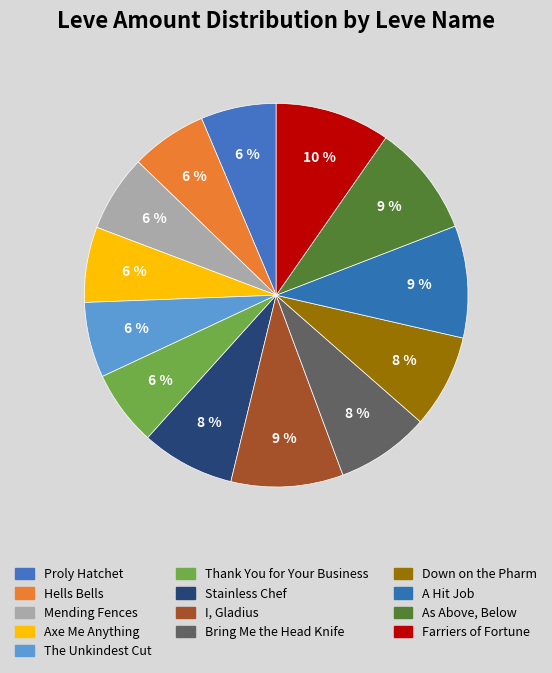

How many slices are in this pie chart?

13